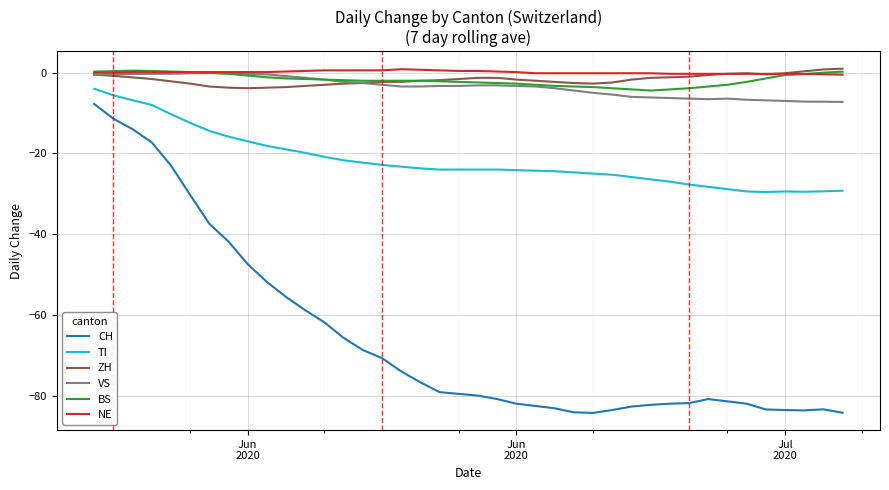

What is the minimum value shown in the chart?

-84.3